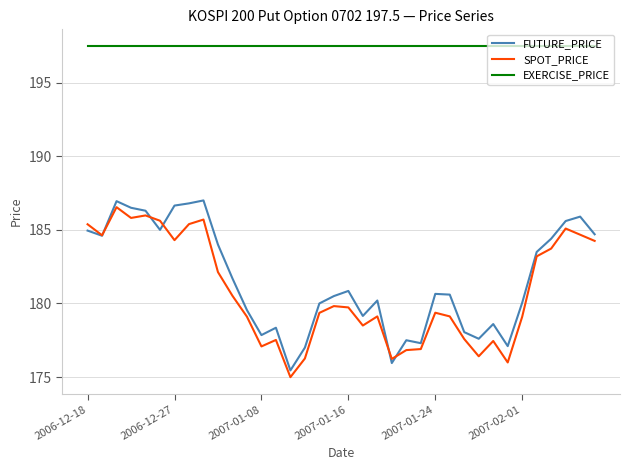

True or false: FUTURE_PRICE and EXERCISE_PRICE intersect in this chart.

False